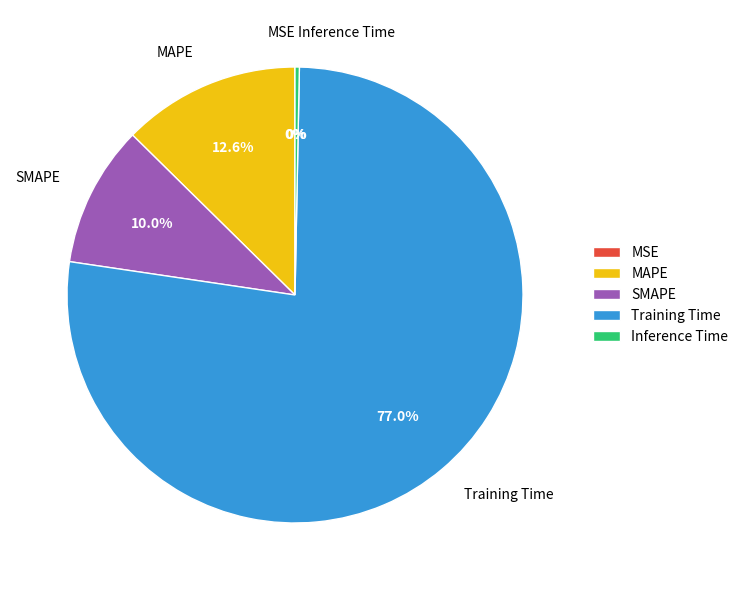

To the nearest percent, what percentage of the pie is MAPE?

13%